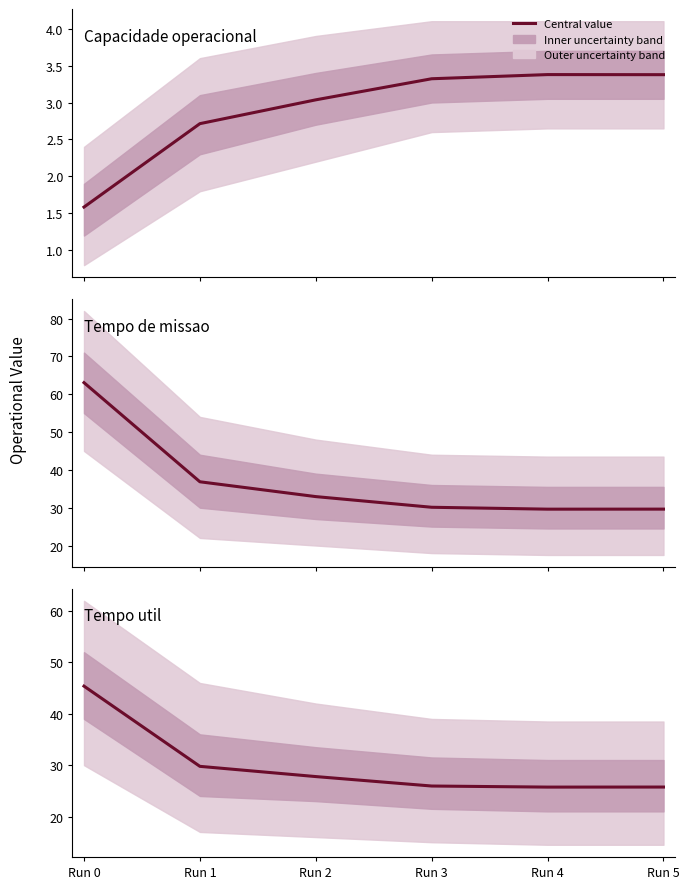

Which series has the widest spread of values?

Tempo de missao [h]